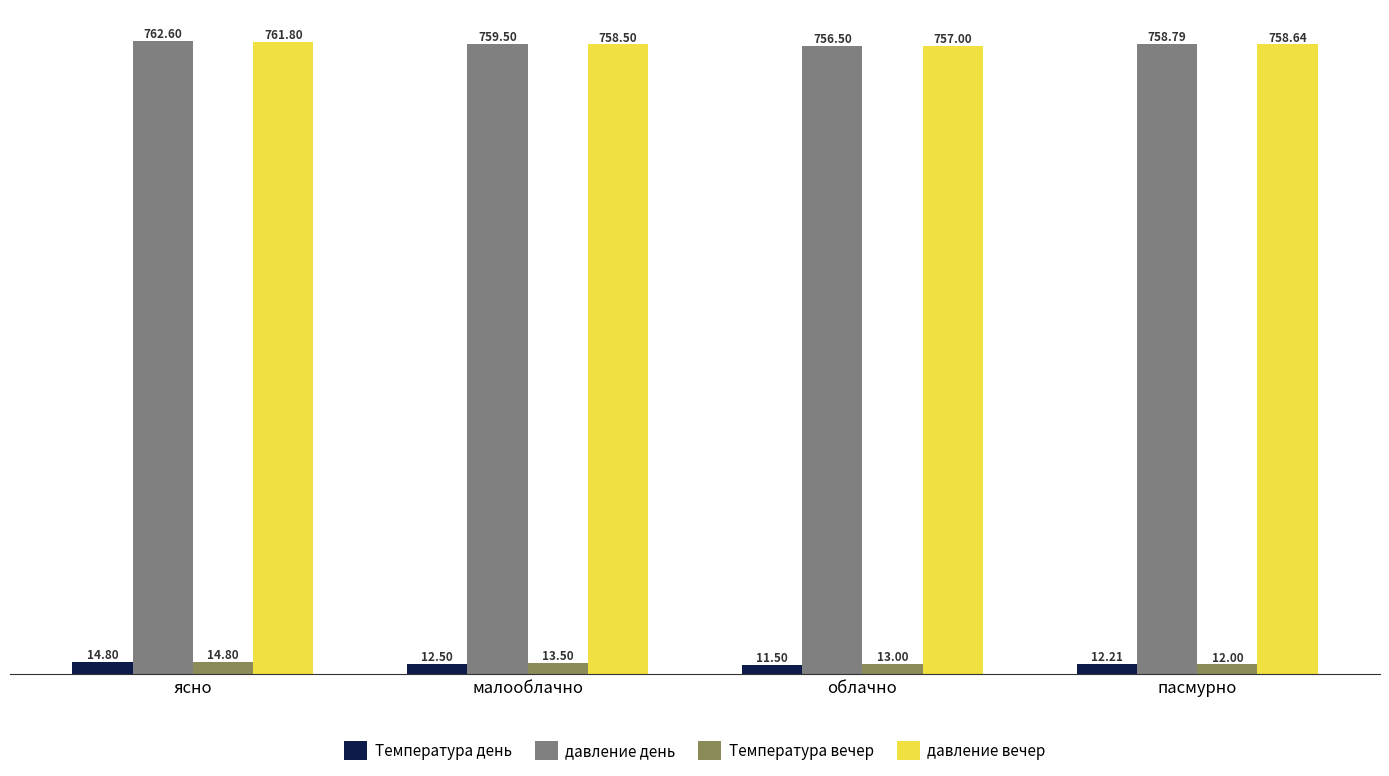

Which category has the lowest value in the давление день series?

облачно